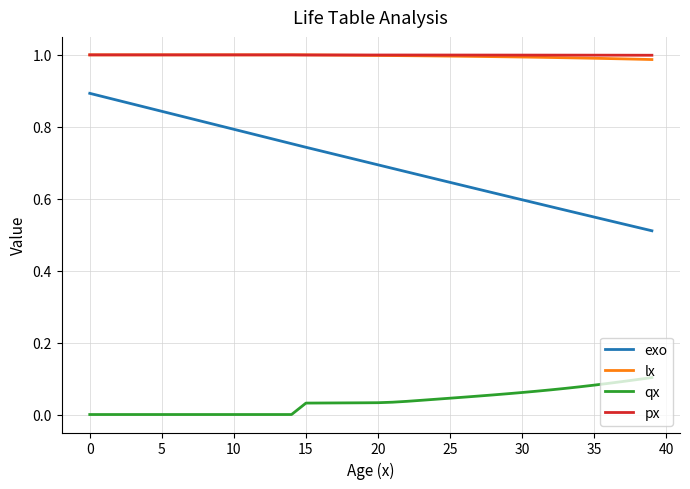

True or false: lx and exo intersect in this chart.

False